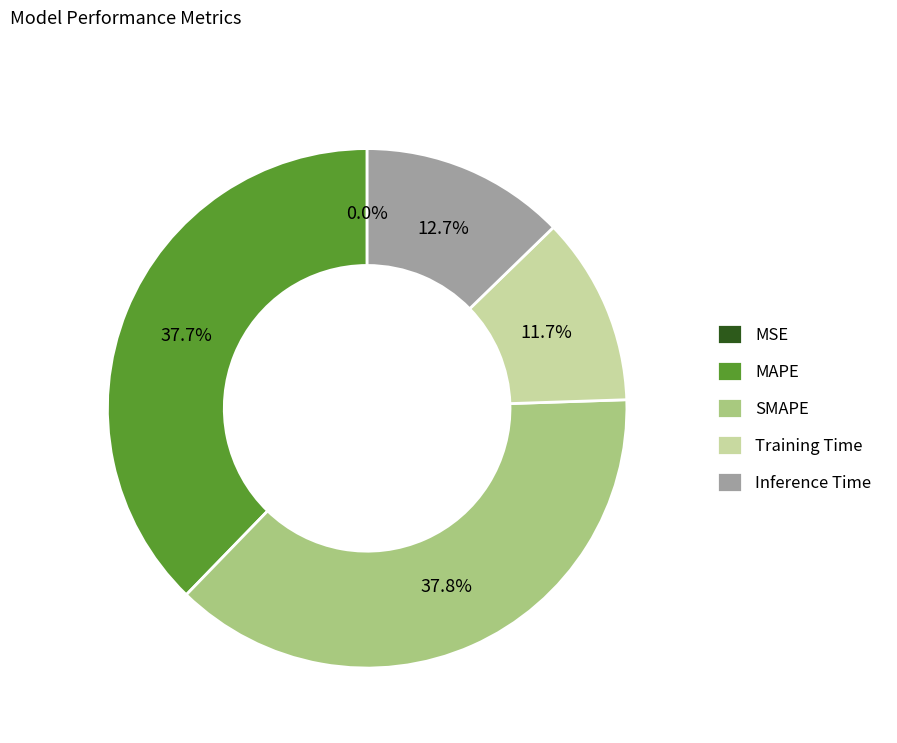

Does SMAPE represent more than half of the total?

No